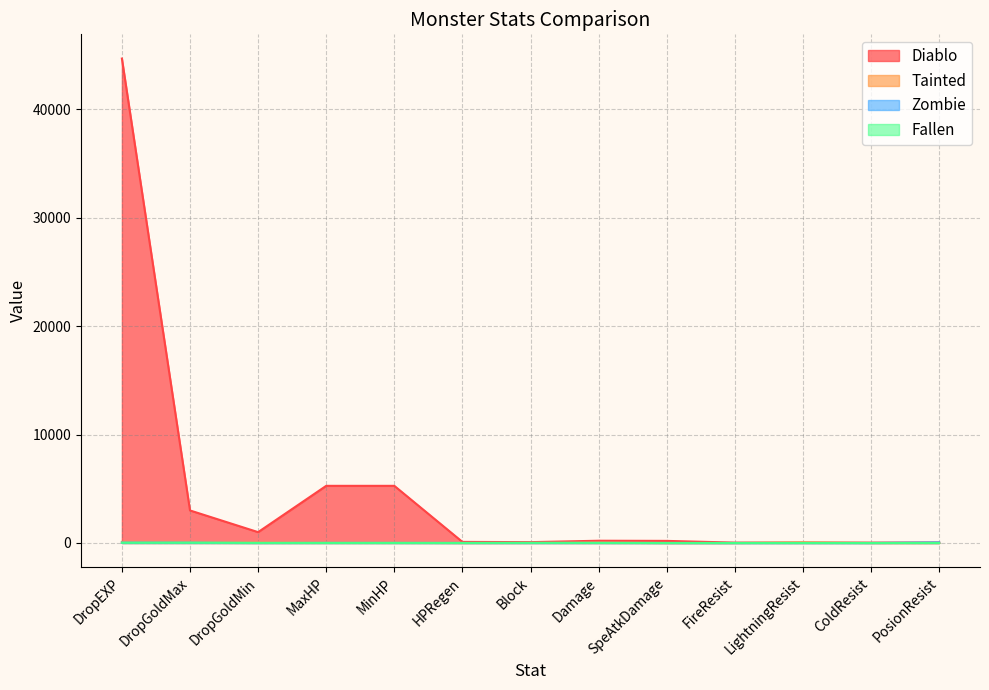

Rank the series by their maximum value, from lowest to highest.

Fallen, Zombie, Tainted, Diablo